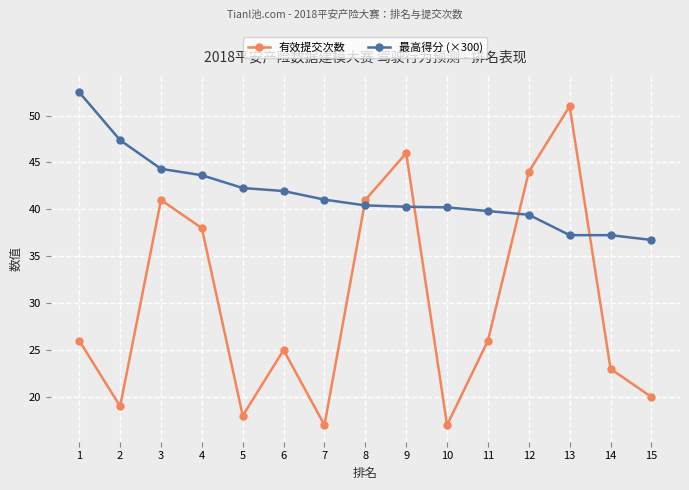

Rank the series by their maximum value, from lowest to highest.

有效提交次数, 最高得分 (×300)